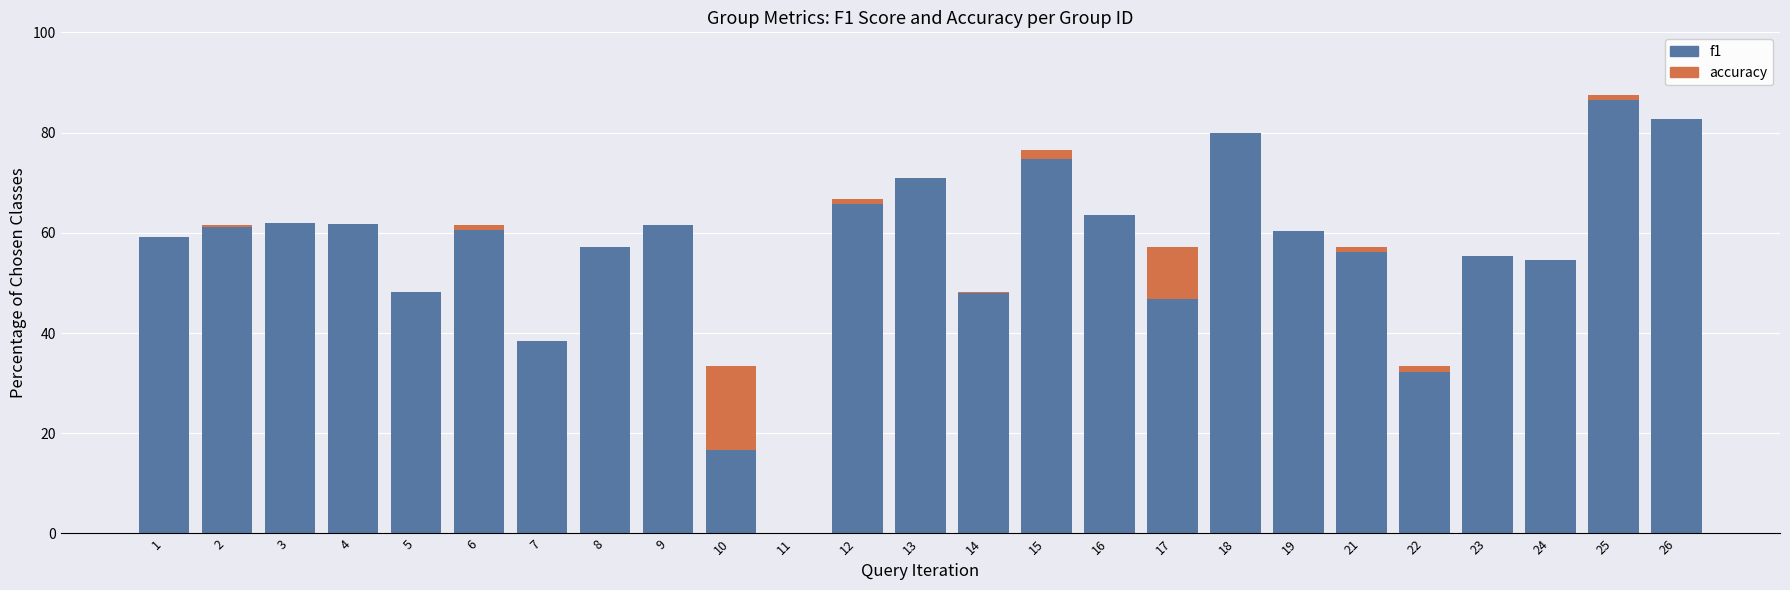

What is the difference between the maximum and minimum values in the f1 series?

86.5